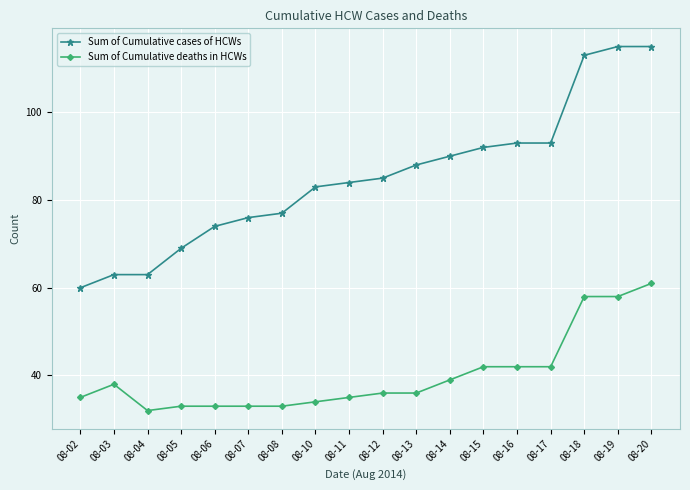

List the series in order of their overall mean, lowest first.

Sum of Cumulative deaths in HCWs, Sum of Cumulative cases of HCWs